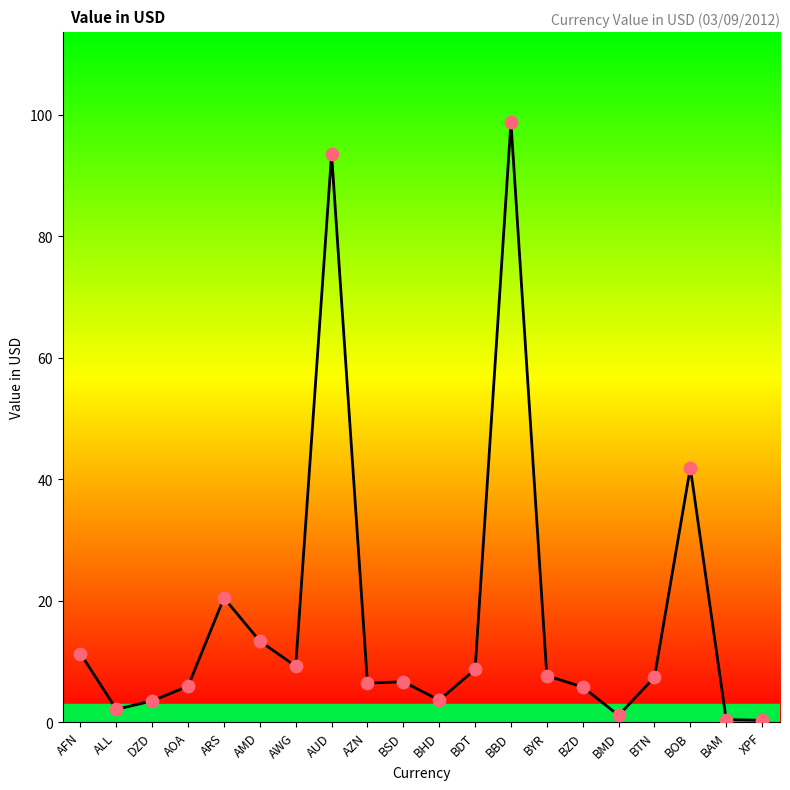

Approximately how many times larger is the value at ARS compared to BDT?

2.4